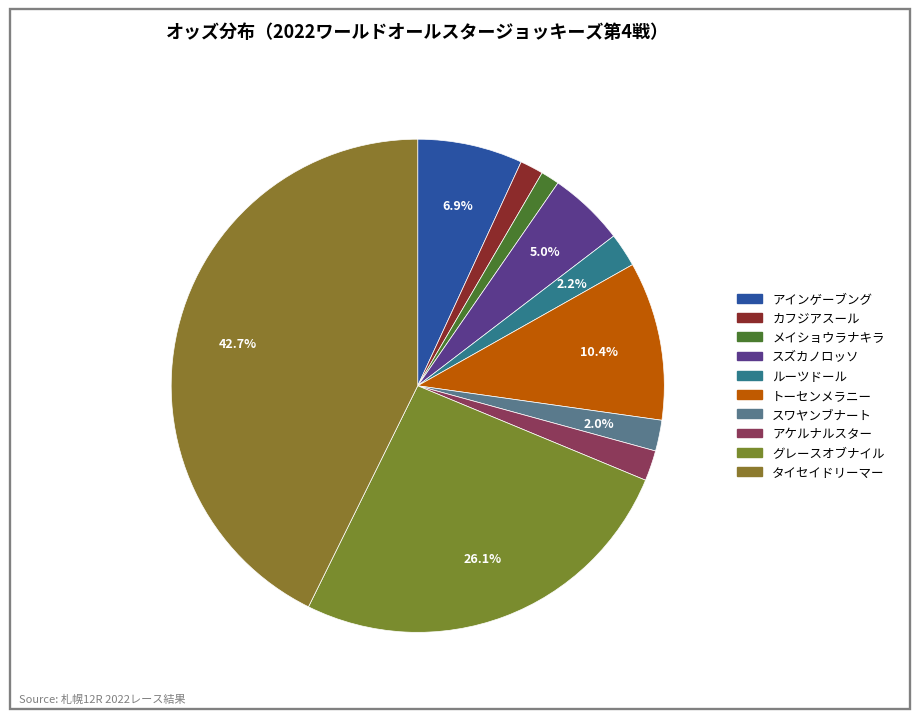

What is the ratio of the value at グレースオブナイル to the value at トーセンメラニー?

2.5